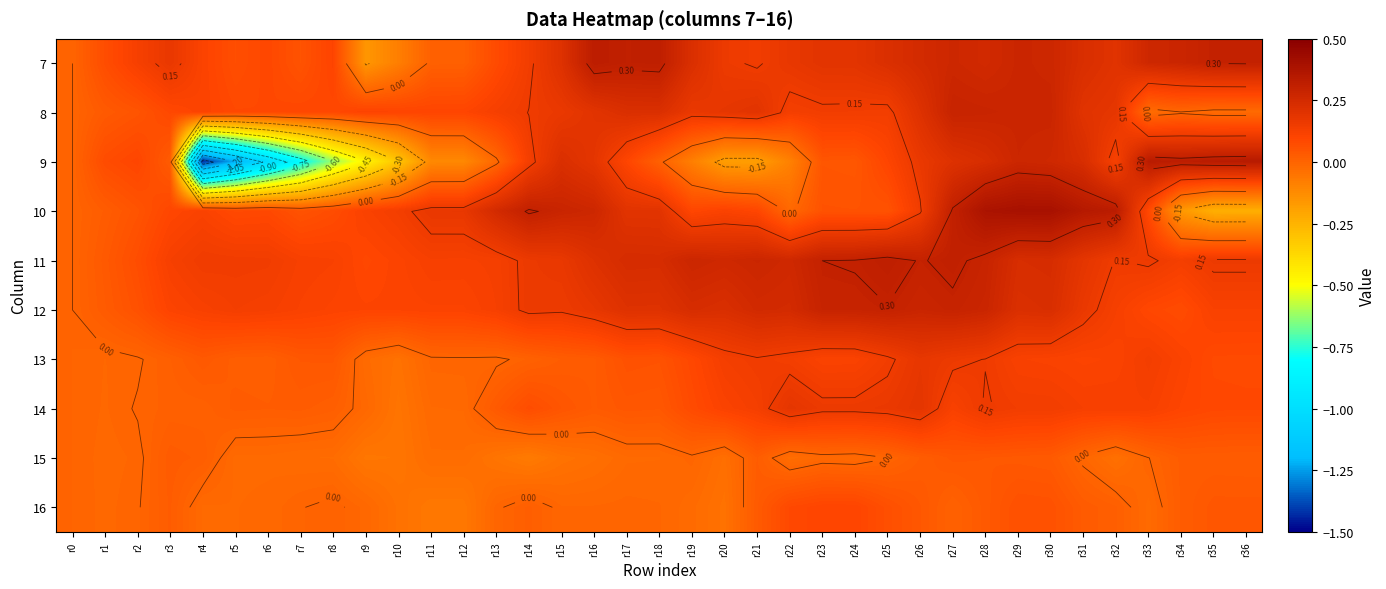

What is the difference between the maximum and second lowest values in the 13 series?

0.2